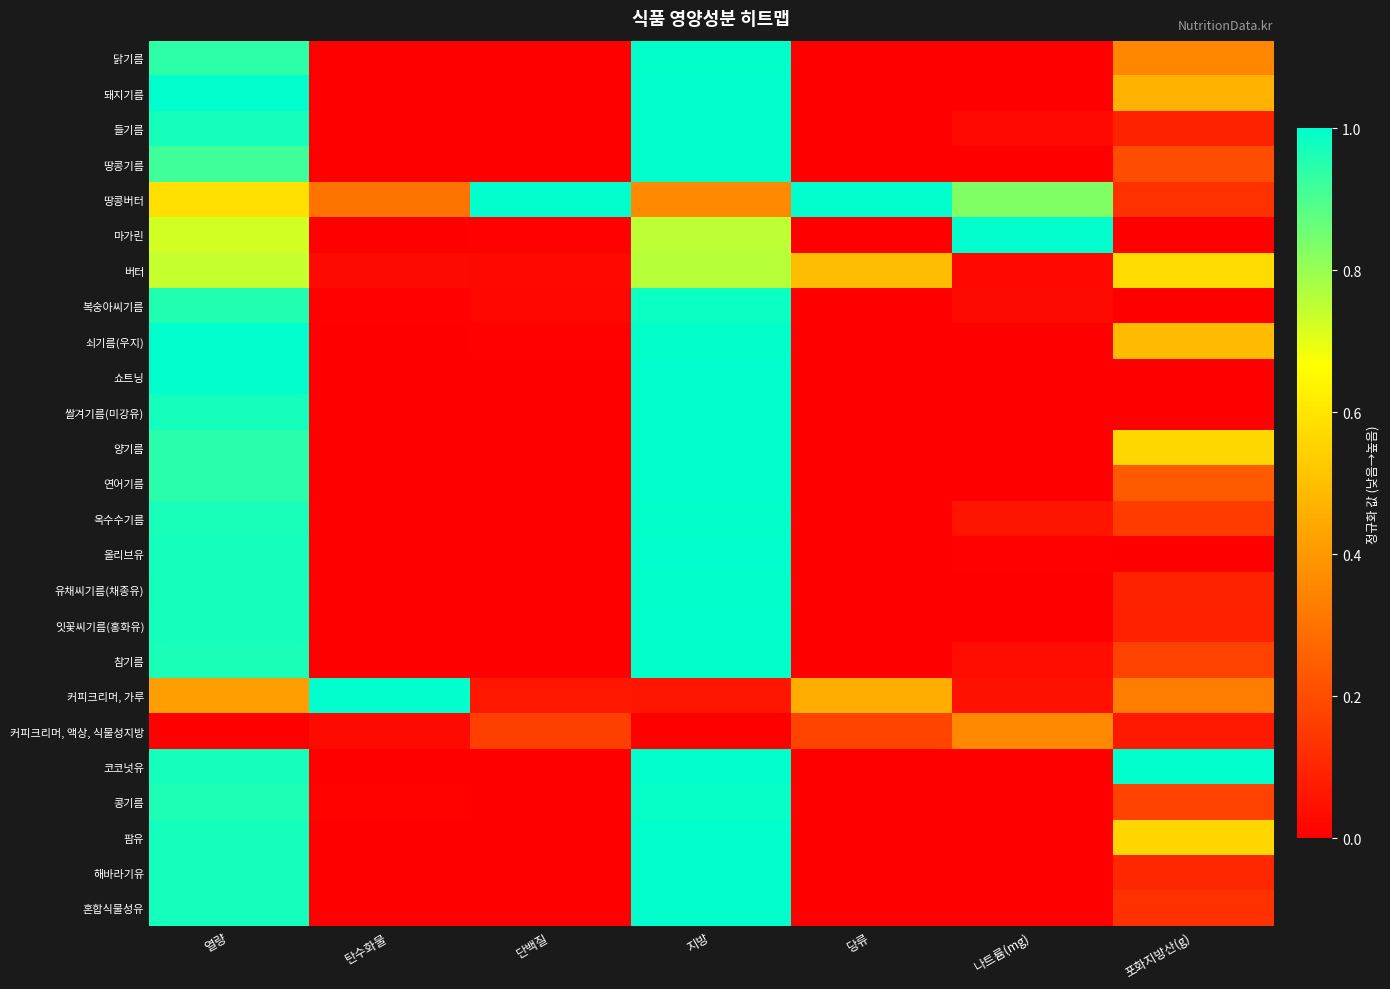

Reading left to right, list all the values displayed in this chart.

닭기름: 열량=0.9	탄수화물=0.0	단백질=0.0	지방=1.0	당류=0.0	나트륨(mg)=0.0	포화지방산(g)=0.4
돼지기름: 열량=1.0	탄수화물=0.0	단백질=0.0	지방=1.0	당류=0.0	나트륨(mg)=0.0	포화지방산(g)=0.5
들기름: 열량=1.0	탄수화물=0.0	단백질=0.0	지방=1.0	당류=0.0	나트륨(mg)=0.0	포화지방산(g)=0.1
땅콩기름: 열량=0.9	탄수화물=0.0	단백질=0.0	지방=1.0	당류=0.0	나트륨(mg)=0.0	포화지방산(g)=0.2
땅콩버터: 열량=0.6	탄수화물=0.3	단백질=1.0	지방=0.4	당류=1.0	나트륨(mg)=0.8	포화지방산(g)=0.1
마가린: 열량=0.7	탄수화물=0.0	단백질=0.0	지방=0.8	당류=0.0	나트륨(mg)=1.0	포화지방산(g)=0.0
버터: 열량=0.7	탄수화물=0.0	단백질=0.0	지방=0.8	당류=0.5	나트륨(mg)=0.0	포화지방산(g)=0.6
복숭아씨기름: 열량=1.0	탄수화물=0.0	단백질=0.0	지방=1.0	당류=0.0	나트륨(mg)=0.0	포화지방산(g)=0.0
쇠기름(우지): 열량=1.0	탄수화물=0.0	단백질=0.0	지방=1.0	당류=0.0	나트륨(mg)=0.0	포화지방산(g)=0.5
쇼트닝: 열량=1.0	탄수화물=0.0	단백질=0.0	지방=1.0	당류=0.0	나트륨(mg)=0.0	포화지방산(g)=0.0
쌀겨기름(미강유): 열량=1.0	탄수화물=0.0	단백질=0.0	지방=1.0	당류=0.0	나트륨(mg)=0.0	포화지방산(g)=0.0
양기름: 열량=0.9	탄수화물=0.0	단백질=0.0	지방=1.0	당류=0.0	나트륨(mg)=0.0	포화지방산(g)=0.6
연어기름: 열량=0.9	탄수화물=0.0	단백질=0.0	지방=1.0	당류=0.0	나트륨(mg)=0.0	포화지방산(g)=0.2
옥수수기름: 열량=1.0	탄수화물=0.0	단백질=0.0	지방=1.0	당류=0.0	나트륨(mg)=0.1	포화지방산(g)=0.2
올리브유: 열량=1.0	탄수화물=0.0	단백질=0.0	지방=1.0	당류=0.0	나트륨(mg)=0.0	포화지방산(g)=0.0
유채씨기름(채종유): 열량=1.0	탄수화물=0.0	단백질=0.0	지방=1.0	당류=0.0	나트륨(mg)=0.0	포화지방산(g)=0.1
잇꽃씨기름(홍화유): 열량=1.0	탄수화물=0.0	단백질=0.0	지방=1.0	당류=0.0	나트륨(mg)=0.0	포화지방산(g)=0.1
참기름: 열량=1.0	탄수화물=0.0	단백질=0.0	지방=1.0	당류=0.0	나트륨(mg)=0.0	포화지방산(g)=0.2
커피크리머, 가루: 열량=0.4	탄수화물=1.0	단백질=0.1	지방=0.1	당류=0.5	나트륨(mg)=0.0	포화지방산(g)=0.3
커피크리머, 액상, 식물성지방: 열량=0.0	탄수화물=0.0	단백질=0.2	지방=0.0	당류=0.2	나트륨(mg)=0.4	포화지방산(g)=0.1
코코넛유: 열량=1.0	탄수화물=0.0	단백질=0.0	지방=1.0	당류=0.0	나트륨(mg)=0.0	포화지방산(g)=1.0
콩기름: 열량=1.0	탄수화물=0.0	단백질=0.0	지방=1.0	당류=0.0	나트륨(mg)=0.0	포화지방산(g)=0.2
팜유: 열량=1.0	탄수화물=0.0	단백질=0.0	지방=1.0	당류=0.0	나트륨(mg)=0.0	포화지방산(g)=0.6
해바라기유: 열량=1.0	탄수화물=0.0	단백질=0.0	지방=1.0	당류=0.0	나트륨(mg)=0.0	포화지방산(g)=0.1
혼합식물성유: 열량=1.0	탄수화물=0.0	단백질=0.0	지방=1.0	당류=0.0	나트륨(mg)=0.0	포화지방산(g)=0.1